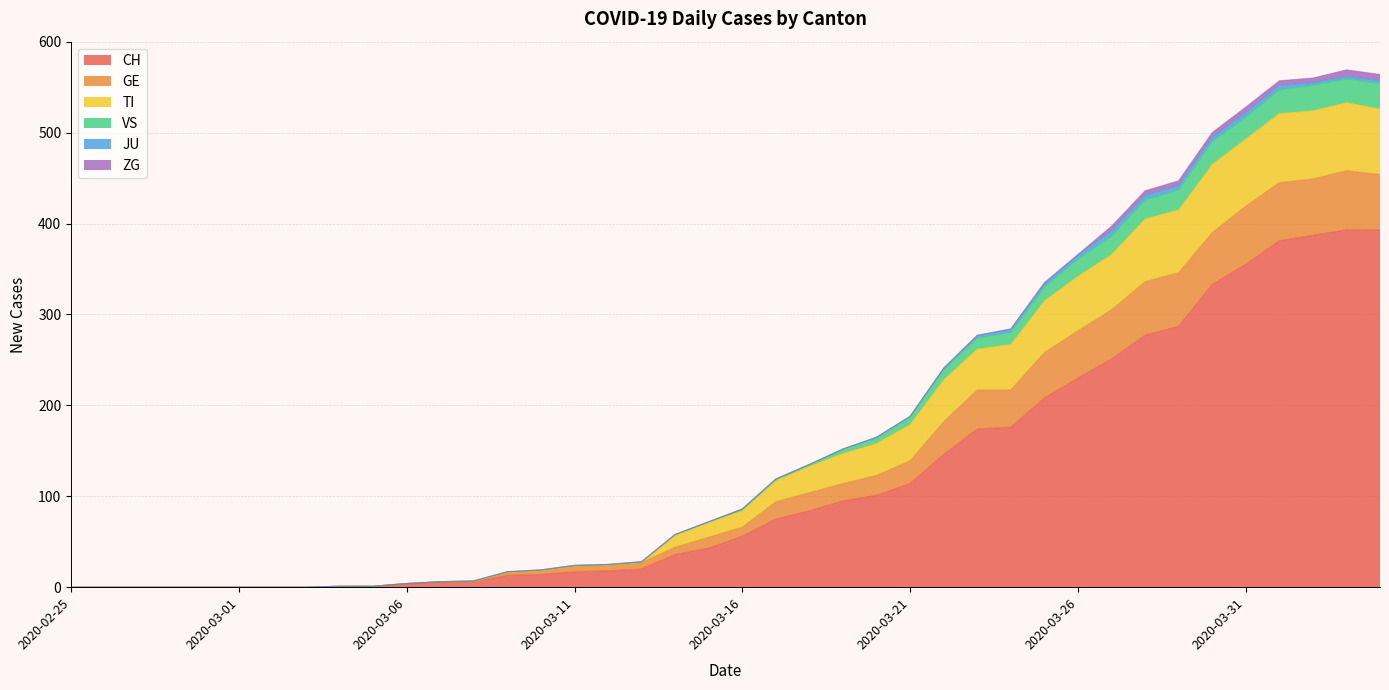

What is the average value of the CH series?

117